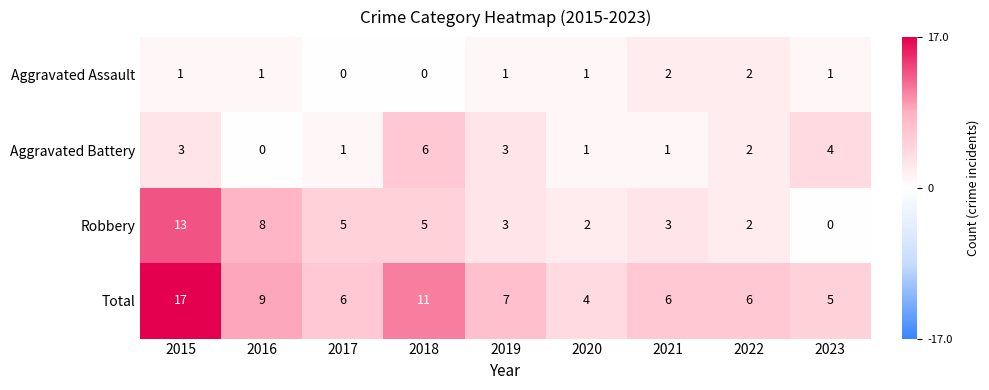

How many values in the Aggravated Battery series are below 2?

4